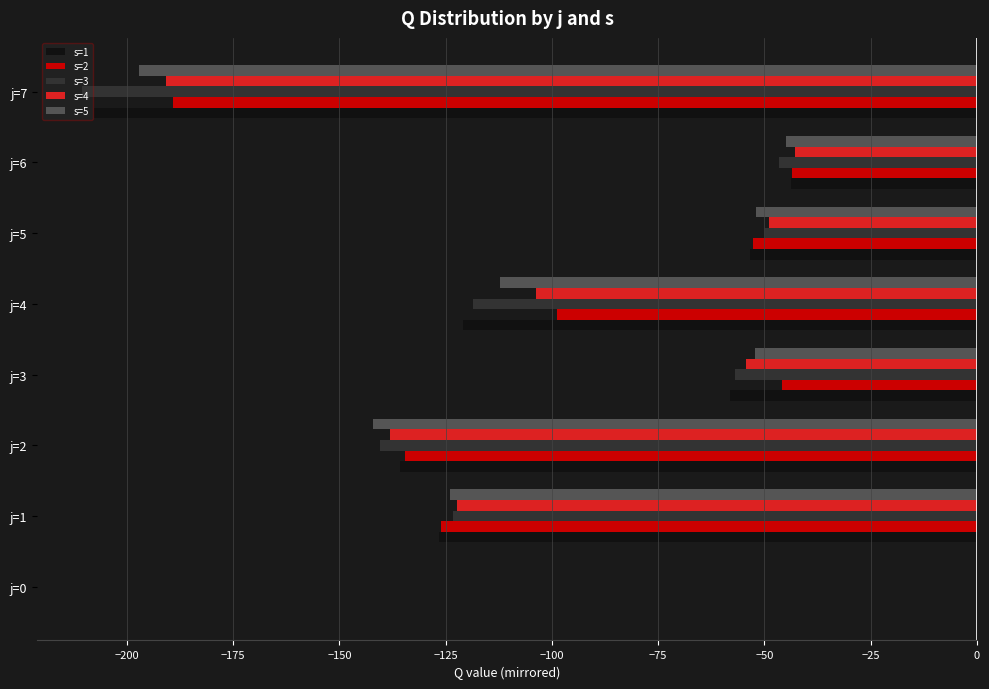

What is the sum of the s=4 values at j=4 and j=6?

-146.5